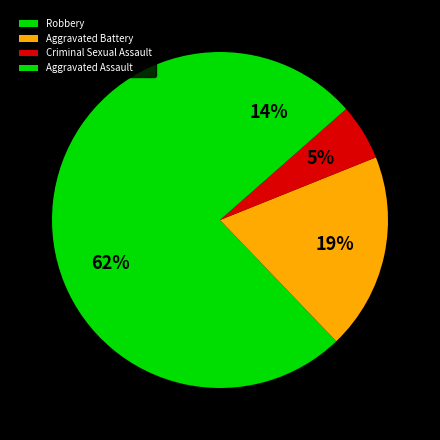

Rank the categories by value from highest to lowest.

Robbery, Aggravated Battery, Aggravated Assault, Criminal Sexual Assault